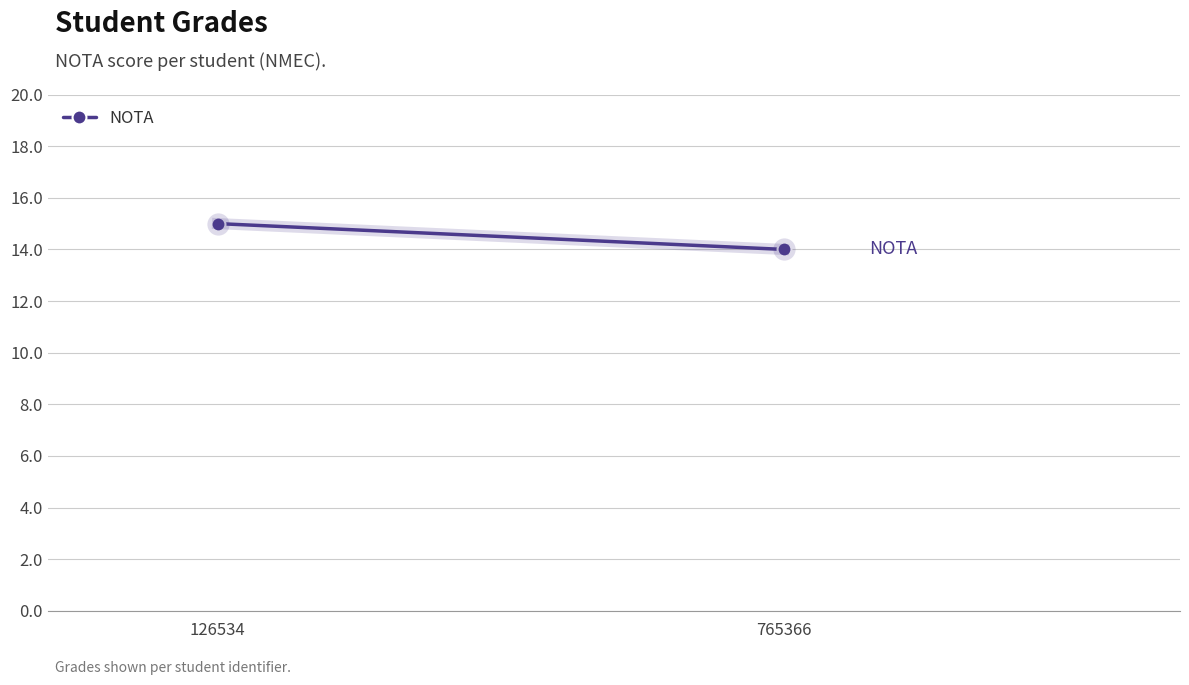

Which has a higher value, 126534 or 765366?

126534